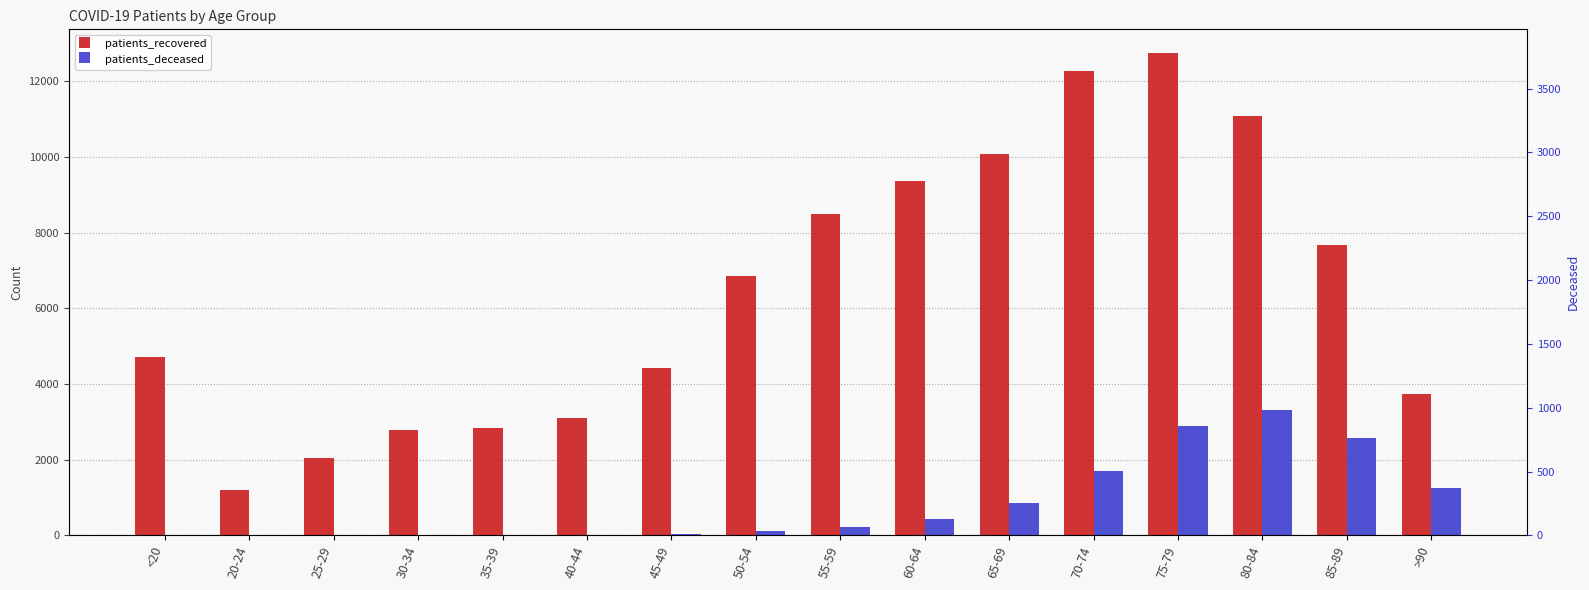

At which label does patients_deceased first exceed 232?

60-64